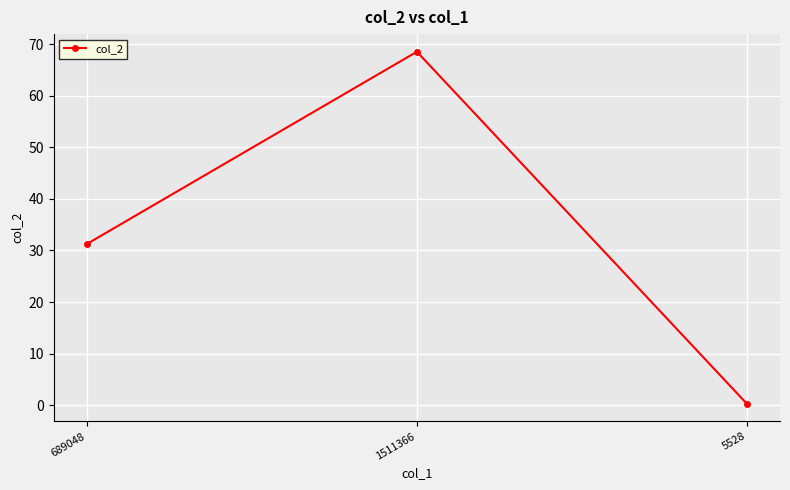

What is the sum of all values?

100.0